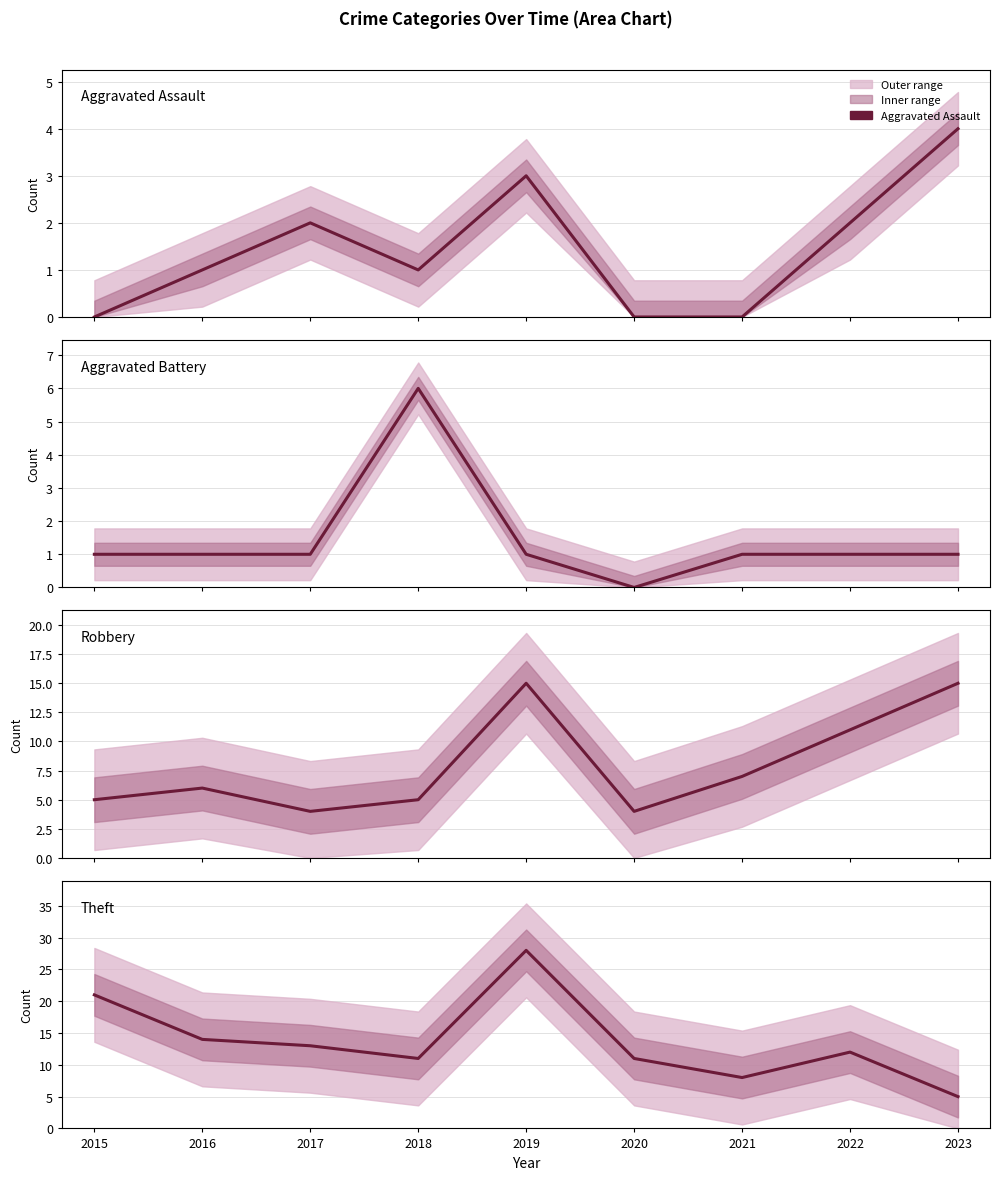

Where is the first local maximum for Theft?

2019